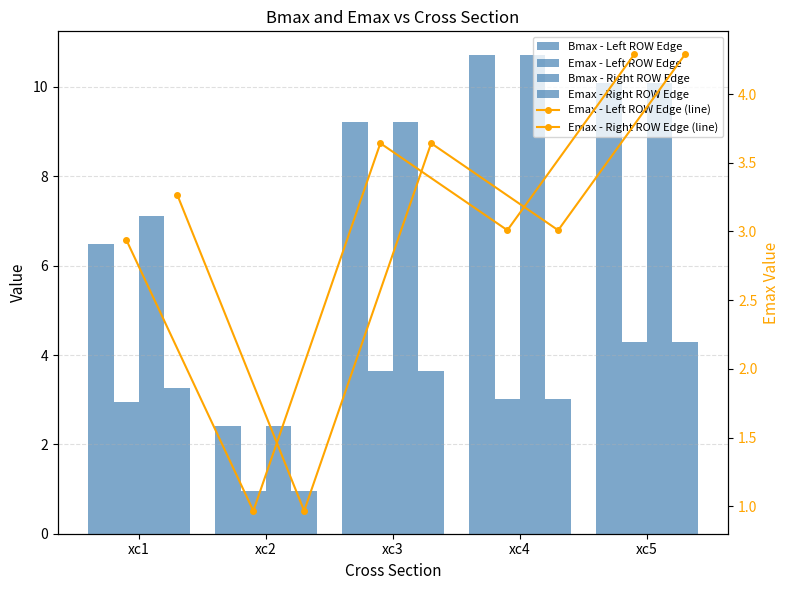

Is the value of Emax - Left ROW Edge at xc2 greater than the value of Emax - Right ROW Edge at xc2?

Yes